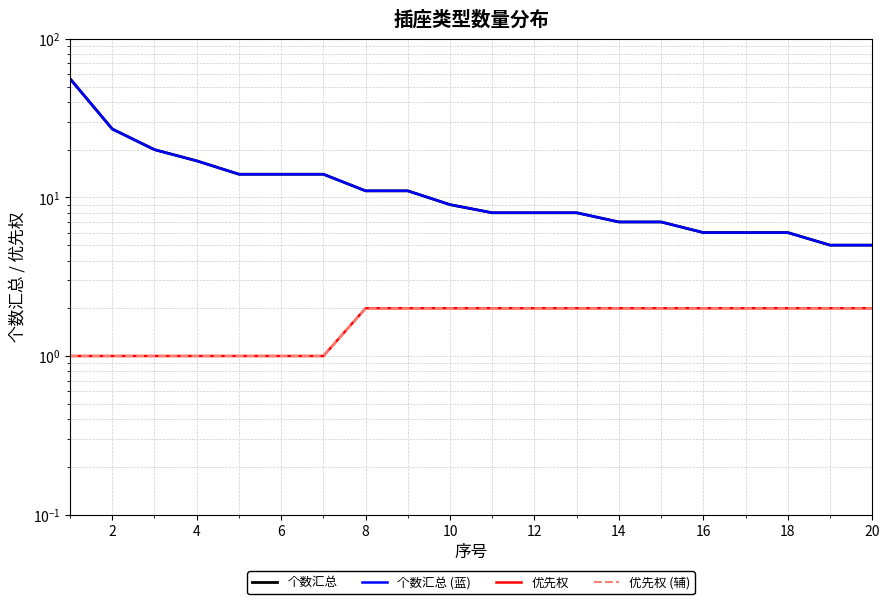

True or false: 个数汇总 has a value of 6 at 18.

True